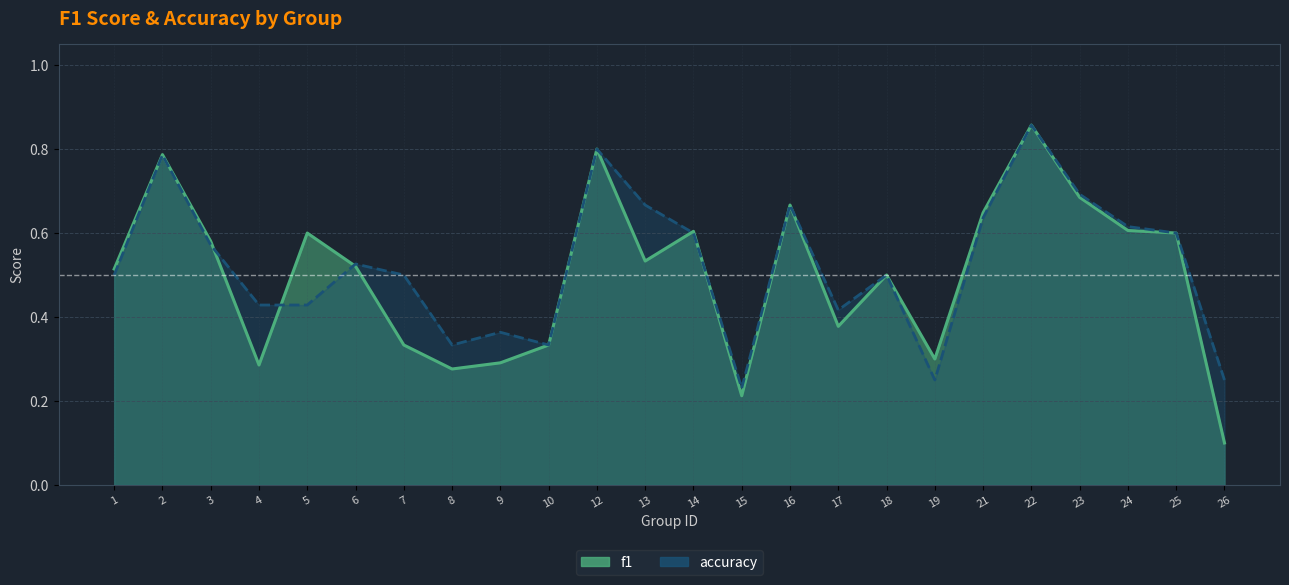

What is the difference between the maximum and second lowest values in the f1 series?

0.6